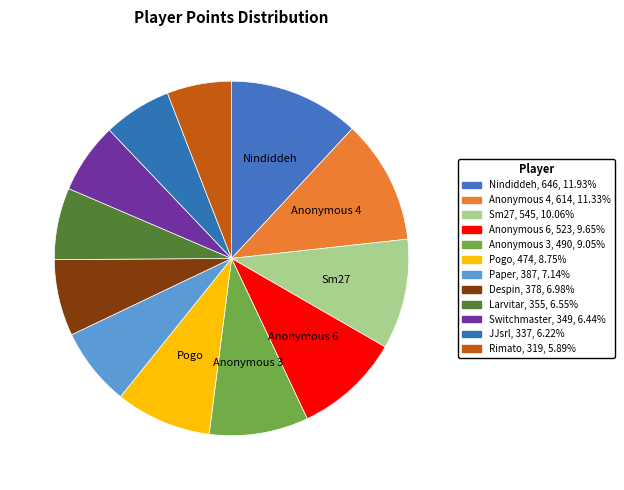

What percentage do Sm27 and Pogo together represent?

18.8%